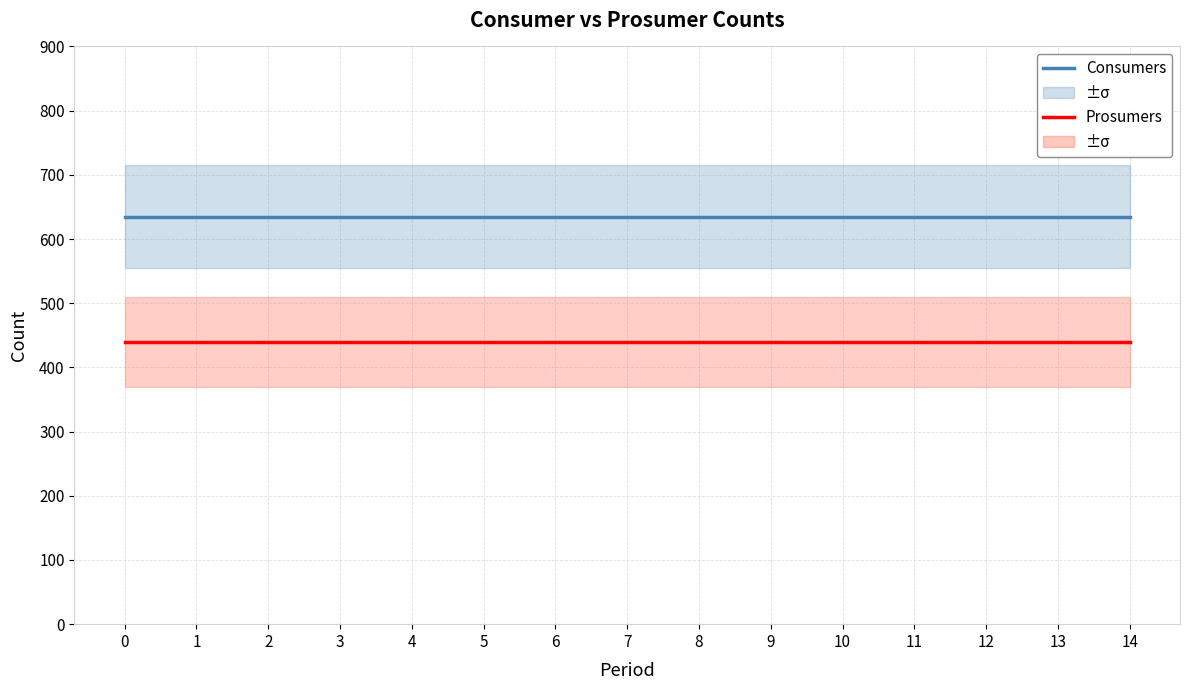

The Prosumers series shows 440 at 2. True or false?

True